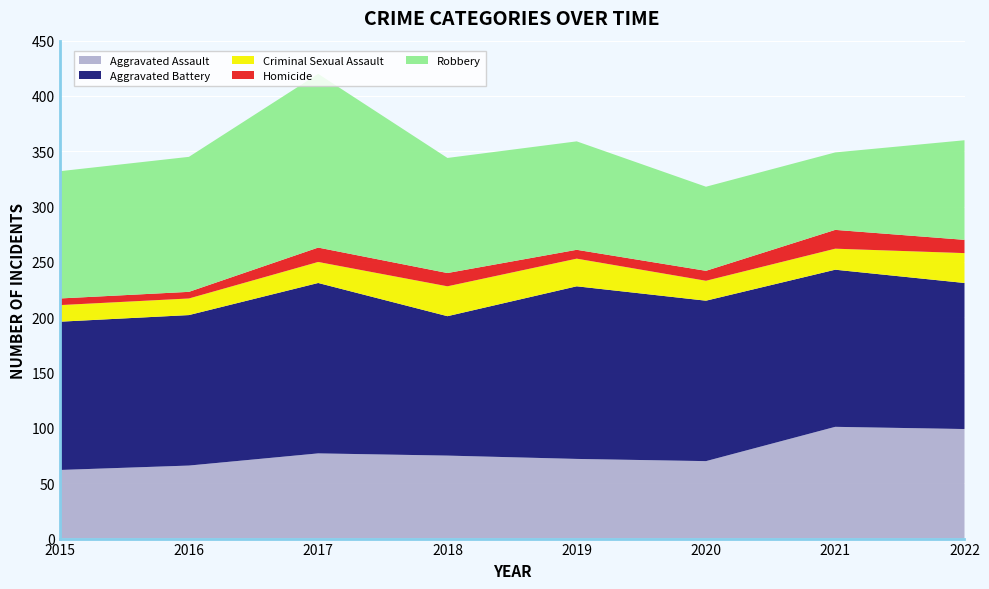

Reading right to left, what are all the values shown in this chart?

Aggravated Assault: 2022=99	2021=101	2020=70	2019=72	2018=75	2017=77	2016=66	2015=62
Aggravated Battery: 2022=132	2021=142	2020=145	2019=156	2018=126	2017=154	2016=136	2015=134
Criminal Sexual Assault: 2022=27	2021=19	2020=18	2019=25	2018=27	2017=19	2016=15	2015=15
Homicide: 2022=12	2021=17	2020=9	2019=8	2018=12	2017=13	2016=6	2015=6
Robbery: 2022=90	2021=70	2020=76	2019=98	2018=104	2017=157	2016=122	2015=115